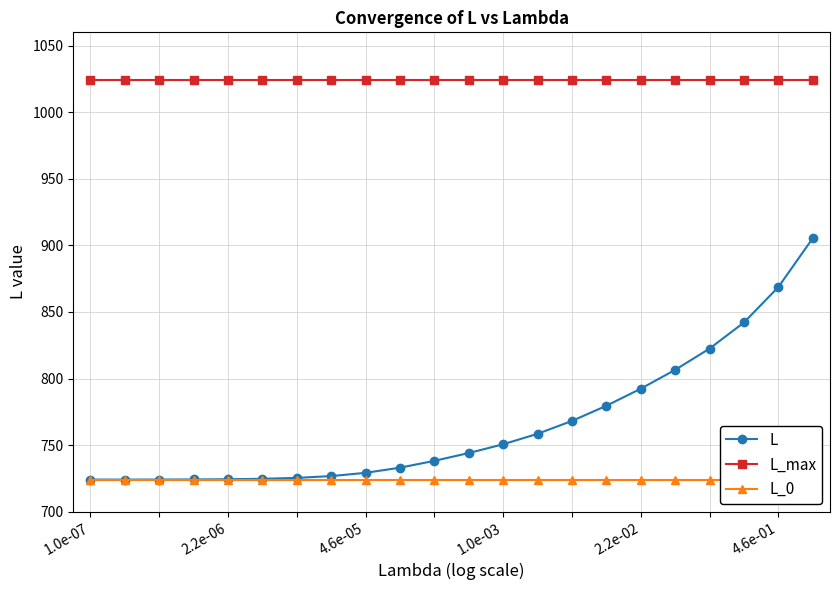

The value of L_max at 2.2e-02 is 538.3. True or false?

False